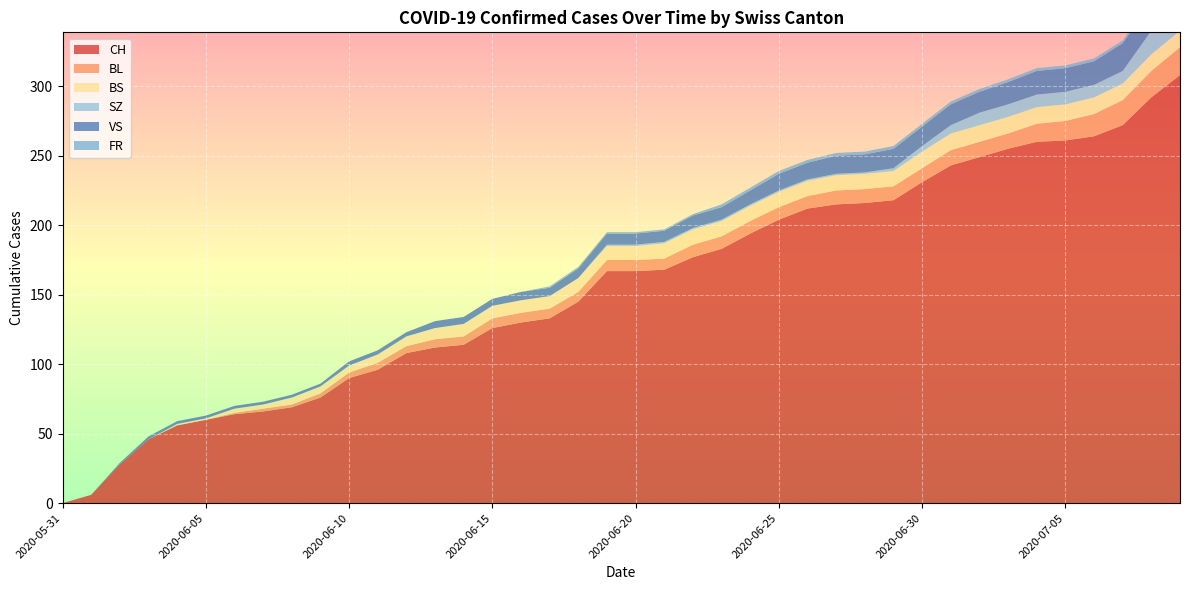

Reading left to right, what are all the values shown in this chart?

CH: 2020-05-31=0	2020-06-01=6	2020-06-02=28	2020-06-03=46	2020-06-04=56	2020-06-05=60	2020-06-06=64	2020-06-07=66	2020-06-08=69	2020-06-09=76	2020-06-10=90	2020-06-11=96	2020-06-12=108	2020-06-13=112	2020-06-14=114	2020-06-15=126	2020-06-16=130	2020-06-17=133	2020-06-18=145	2020-06-19=167	2020-06-20=167	2020-06-21=168	2020-06-22=177	2020-06-23=183	2020-06-24=194	2020-06-25=204	2020-06-26=212	2020-06-27=215	2020-06-28=216	2020-06-29=218	2020-06-30=231	2020-07-01=243	2020-07-02=249	2020-07-03=255	2020-07-04=260	2020-07-05=261	2020-07-06=264	2020-07-07=272	2020-07-08=292	2020-07-09=308
BL: 2020-05-31=0	2020-06-01=0	2020-06-02=0	2020-06-03=0	2020-06-04=0	2020-06-05=0	2020-06-06=1	2020-06-07=2	2020-06-08=2	2020-06-09=3	2020-06-10=4	2020-06-11=5	2020-06-12=5	2020-06-13=6	2020-06-14=6	2020-06-15=7	2020-06-16=7	2020-06-17=7	2020-06-18=7	2020-06-19=8	2020-06-20=8	2020-06-21=8	2020-06-22=9	2020-06-23=9	2020-06-24=9	2020-06-25=9	2020-06-26=9	2020-06-27=10	2020-06-28=10	2020-06-29=10	2020-06-30=10	2020-07-01=11	2020-07-02=11	2020-07-03=11	2020-07-04=13	2020-07-05=14	2020-07-06=16	2020-07-07=18	2020-07-08=19	2020-07-09=20
BS: 2020-05-31=0	2020-06-01=0	2020-06-02=0	2020-06-03=0	2020-06-04=1	2020-06-05=1	2020-06-06=3	2020-06-07=3	2020-06-08=5	2020-06-09=5	2020-06-10=5	2020-06-11=6	2020-06-12=7	2020-06-13=8	2020-06-14=9	2020-06-15=9	2020-06-16=9	2020-06-17=9	2020-06-18=10	2020-06-19=10	2020-06-20=10	2020-06-21=11	2020-06-22=11	2020-06-23=11	2020-06-24=11	2020-06-25=11	2020-06-26=11	2020-06-27=11	2020-06-28=11	2020-06-29=11	2020-06-30=12	2020-07-01=12	2020-07-02=12	2020-07-03=12	2020-07-04=12	2020-07-05=12	2020-07-06=12	2020-07-07=12	2020-07-08=12	2020-07-09=12
SZ: 2020-05-31=0	2020-06-01=0	2020-06-02=0	2020-06-03=0	2020-06-04=0	2020-06-05=0	2020-06-06=0	2020-06-07=0	2020-06-08=0	2020-06-09=0	2020-06-10=0	2020-06-11=0	2020-06-12=0	2020-06-13=0	2020-06-14=0	2020-06-15=0	2020-06-16=0	2020-06-17=0	2020-06-18=0	2020-06-19=1	2020-06-20=1	2020-06-21=1	2020-06-22=1	2020-06-23=1	2020-06-24=1	2020-06-25=1	2020-06-26=1	2020-06-27=1	2020-06-28=1	2020-06-29=2	2020-06-30=4	2020-07-01=6	2020-07-02=9	2020-07-03=9	2020-07-04=9	2020-07-05=9	2020-07-06=9	2020-07-07=9	2020-07-08=17	2020-07-09=17
VS: 2020-05-31=0	2020-06-01=0	2020-06-02=1	2020-06-03=2	2020-06-04=2	2020-06-05=2	2020-06-06=2	2020-06-07=2	2020-06-08=2	2020-06-09=2	2020-06-10=3	2020-06-11=3	2020-06-12=3	2020-06-13=5	2020-06-14=5	2020-06-15=5	2020-06-16=6	2020-06-17=6	2020-06-18=7	2020-06-19=8	2020-06-20=8	2020-06-21=8	2020-06-22=9	2020-06-23=9	2020-06-24=10	2020-06-25=12	2020-06-26=12	2020-06-27=13	2020-06-28=13	2020-06-29=14	2020-06-30=14	2020-07-01=15	2020-07-02=15	2020-07-03=16	2020-07-04=17	2020-07-05=17	2020-07-06=17	2020-07-07=20	2020-07-08=20	2020-07-09=20
FR: 2020-05-31=0	2020-06-01=0	2020-06-02=0	2020-06-03=0	2020-06-04=0	2020-06-05=0	2020-06-06=0	2020-06-07=0	2020-06-08=0	2020-06-09=0	2020-06-10=0	2020-06-11=0	2020-06-12=0	2020-06-13=0	2020-06-14=0	2020-06-15=0	2020-06-16=0	2020-06-17=1	2020-06-18=1	2020-06-19=1	2020-06-20=1	2020-06-21=1	2020-06-22=1	2020-06-23=2	2020-06-24=2	2020-06-25=2	2020-06-26=2	2020-06-27=2	2020-06-28=2	2020-06-29=2	2020-06-30=2	2020-07-01=2	2020-07-02=2	2020-07-03=2	2020-07-04=2	2020-07-05=2	2020-07-06=2	2020-07-07=2	2020-07-08=2	2020-07-09=2